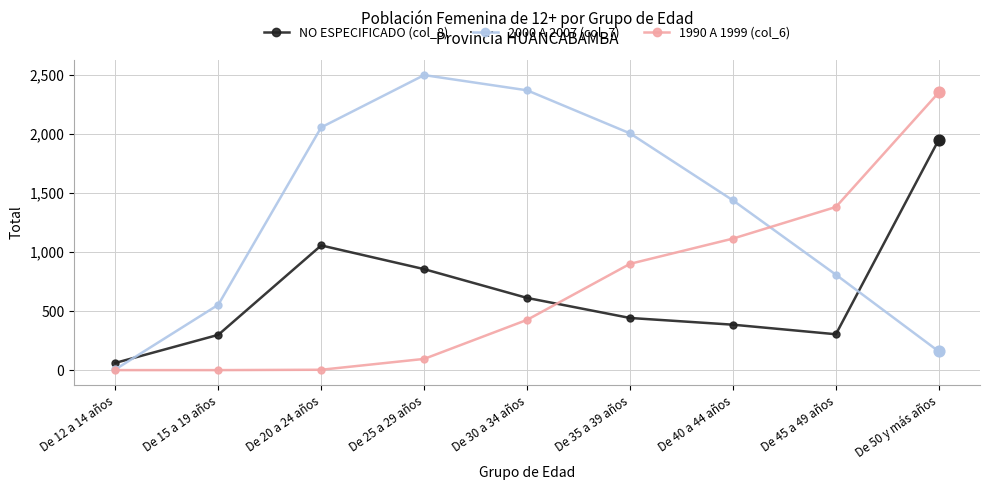

At how many categories does at least one series exceed 10?

9